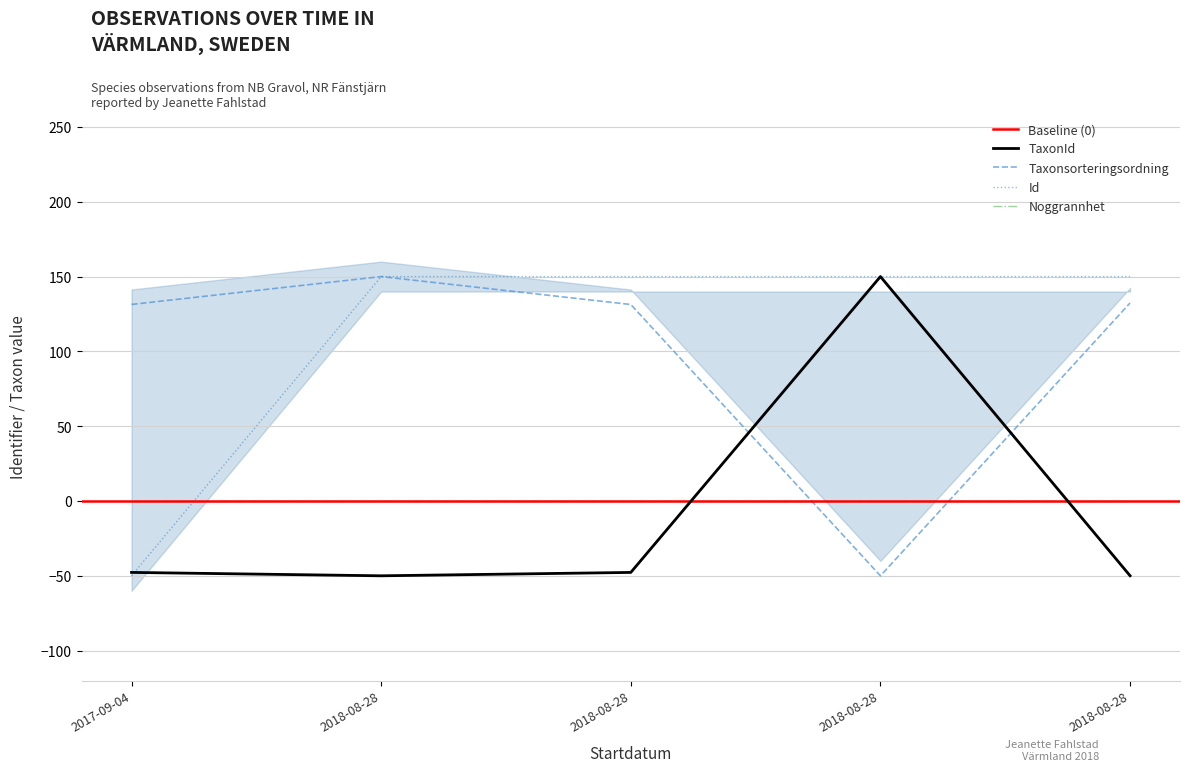

What is the difference between the second highest and second lowest values in the Taxonsorteringsordning series?

1.0